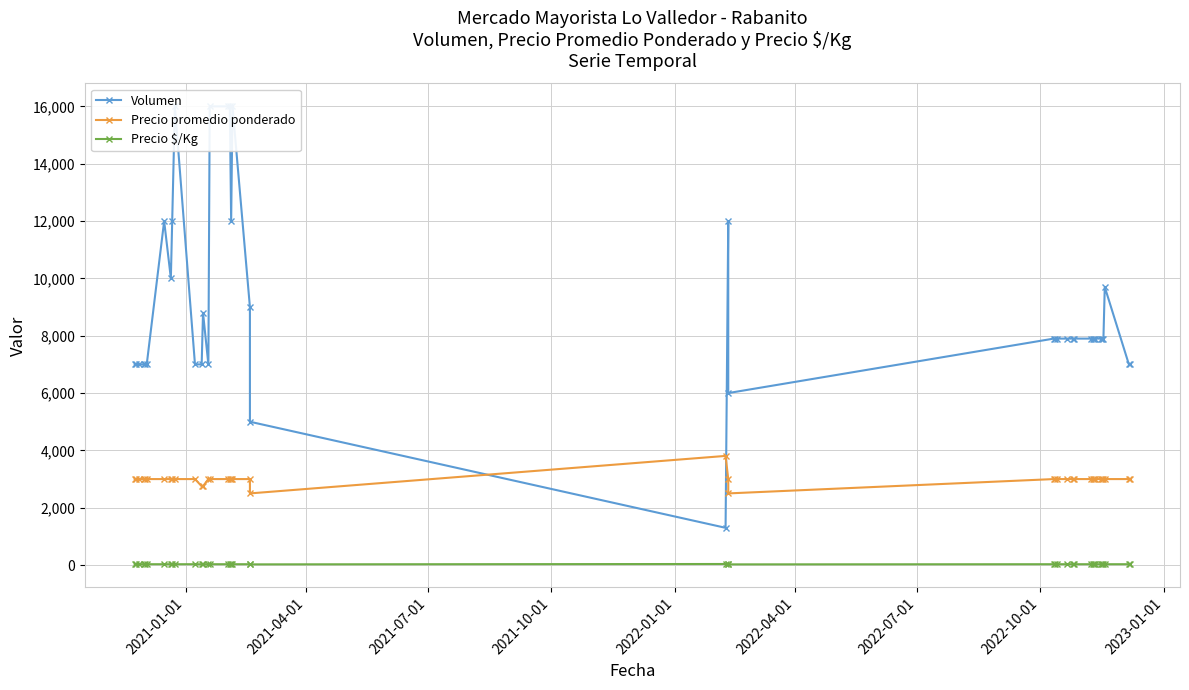

Which series has the largest total across all categories?

Volumen